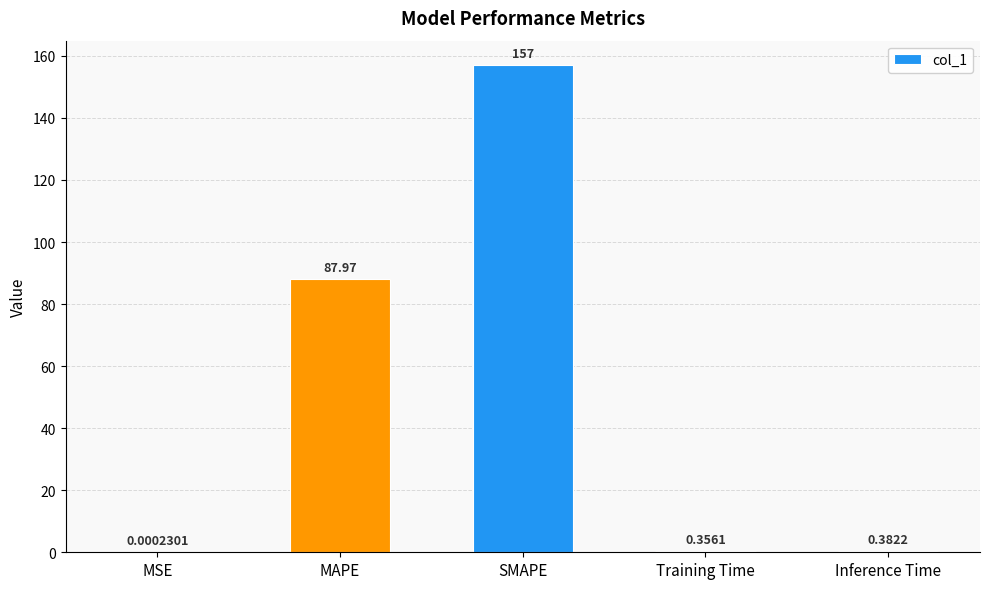

At which label is the value closest to 78?

MAPE